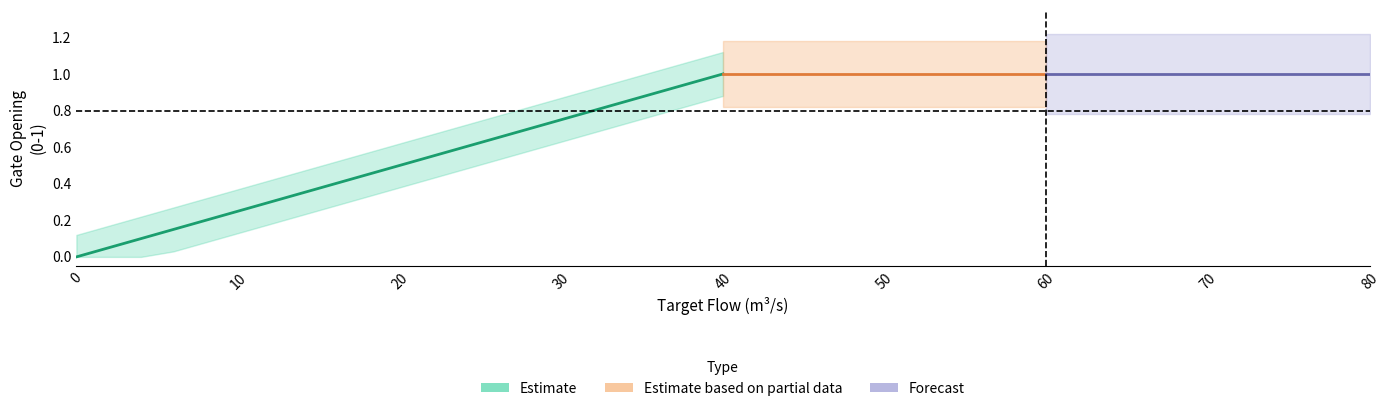

What is the sum of the values at 24.0 and 18.0?

1.1